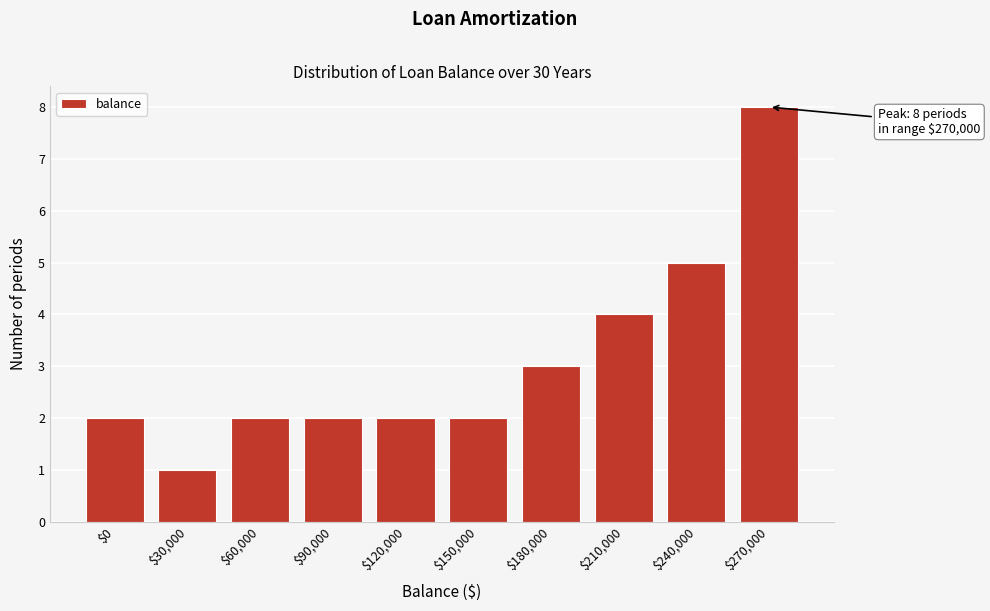

Reading right to left, list all the values displayed in this chart.

8	5	4	3	2	2	2	2	1	2